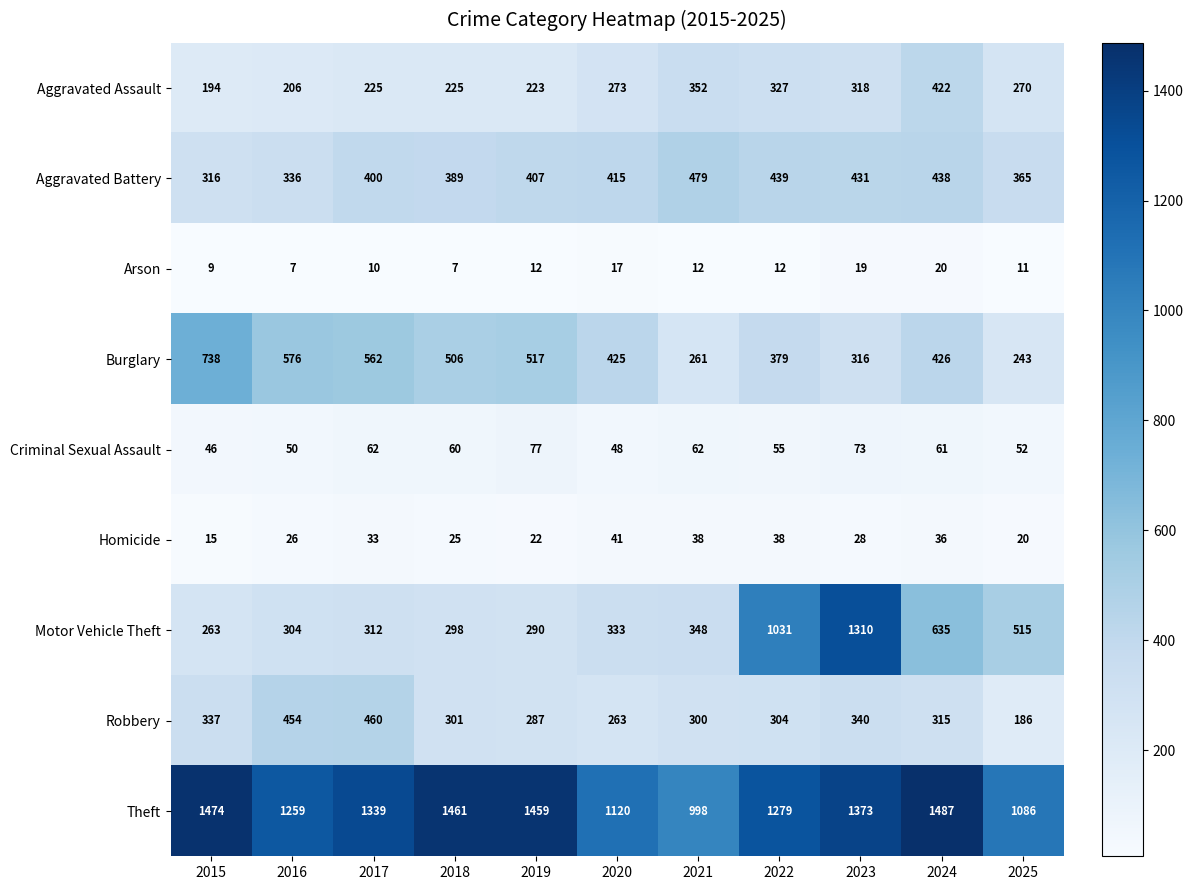

What is the sum of the Homicide values at 2024 and 2016?

62